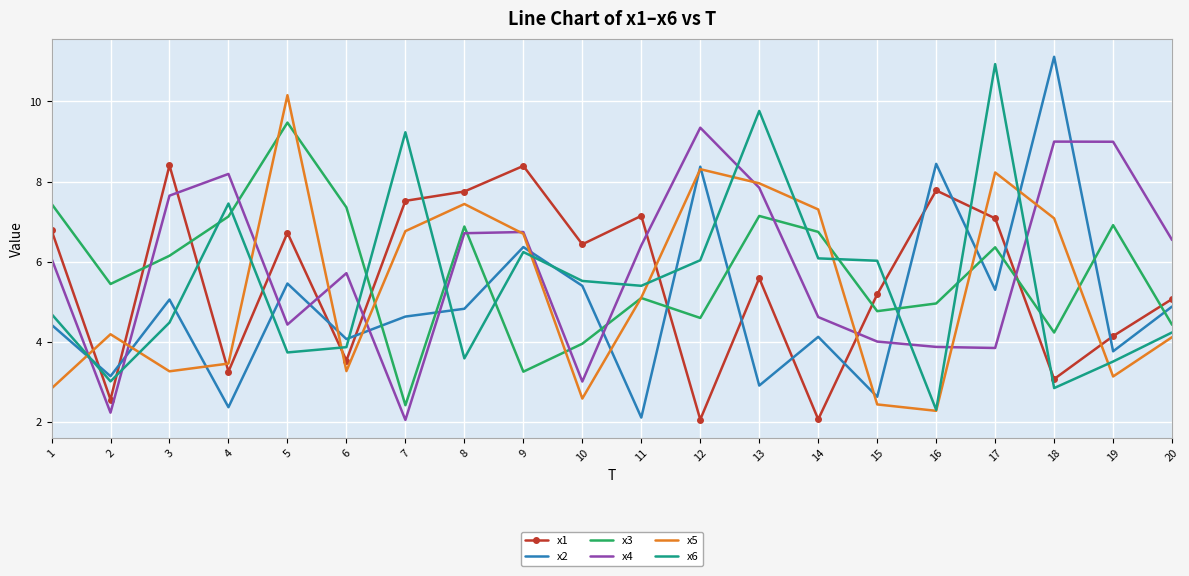

What is the difference between the maximum and minimum values in the x3 series?

7.1